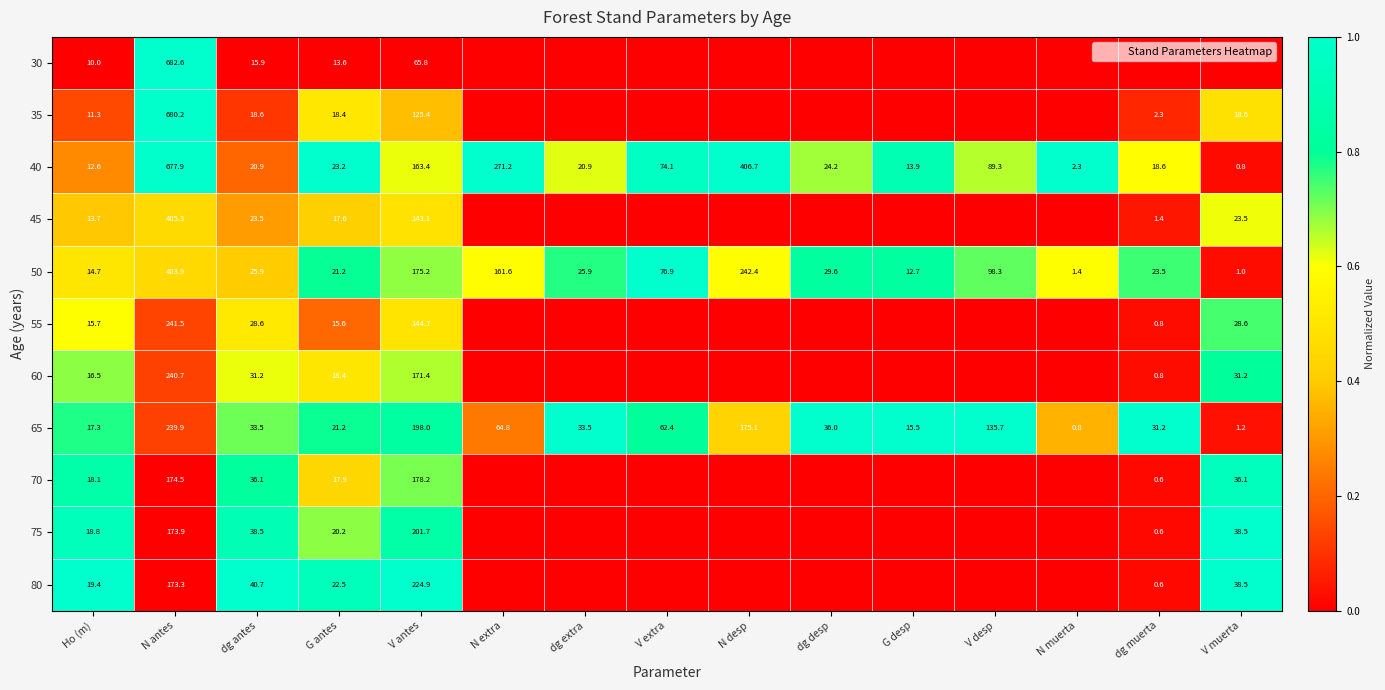

What is the difference between the highest and lowest values at G antes?

1.0